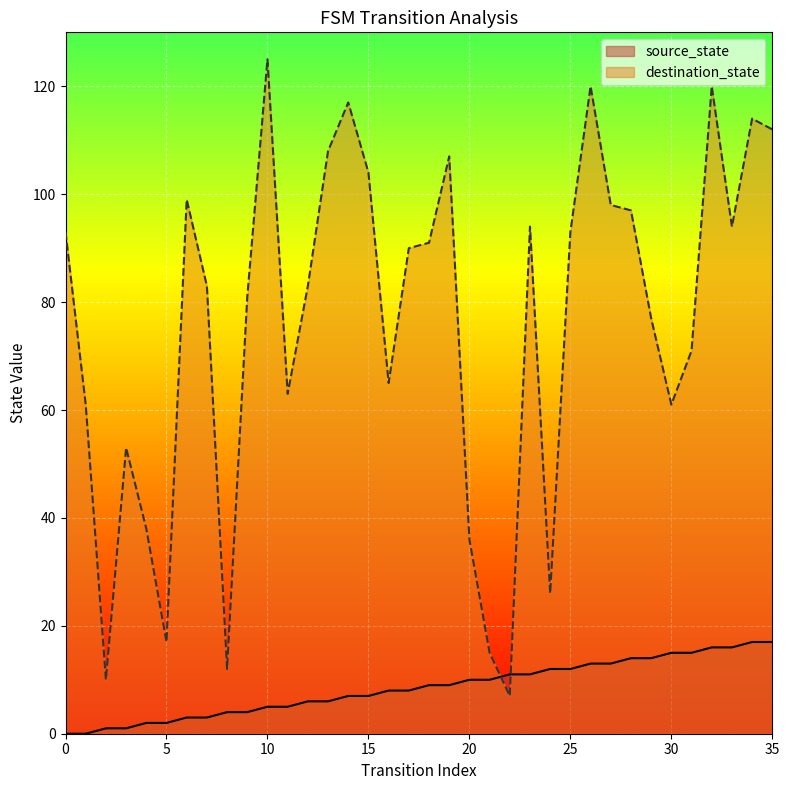

What is the difference between the highest and lowest values at 27?

85